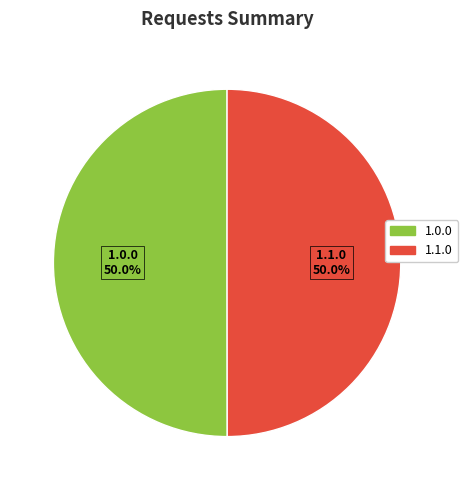

What is the ratio of the value at 1.1.0 to the value at 1.0.0?

1.0